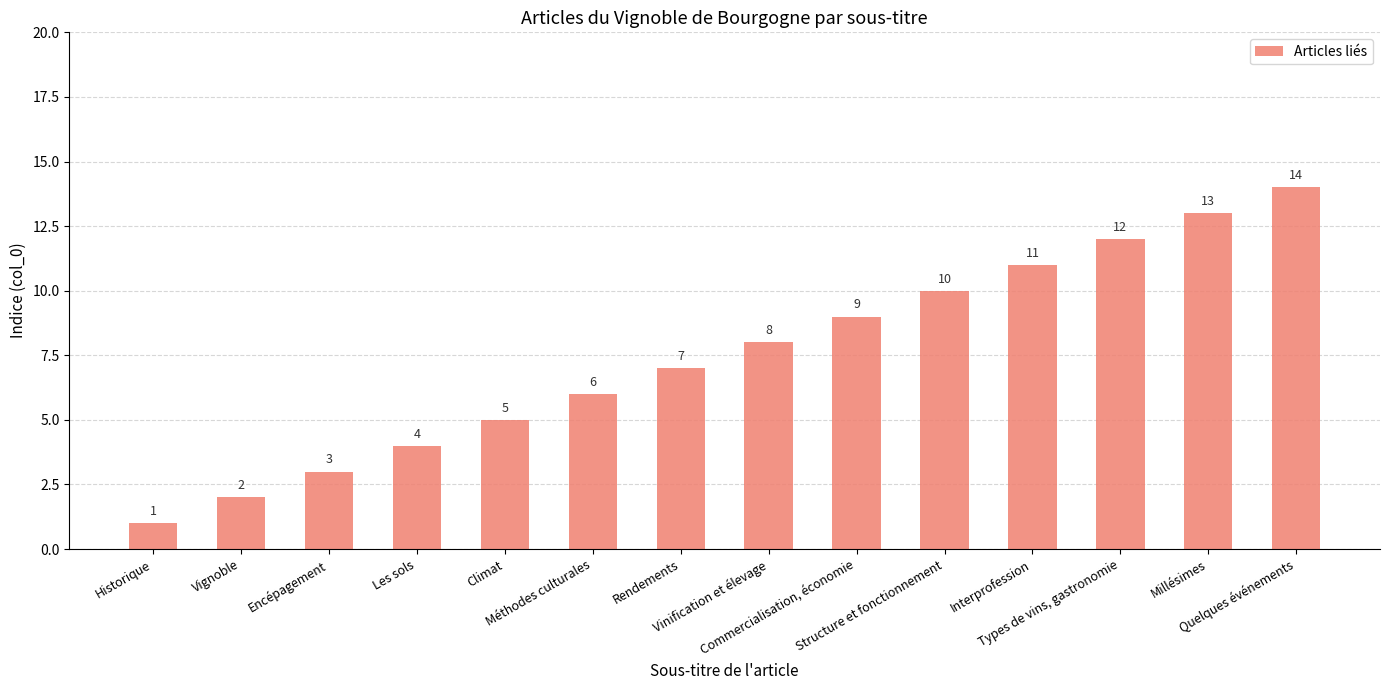

Reading left to right, transcribe all the data shown in this chart.

1	2	3	4	5	6	7	8	9	10	11	12	13	14